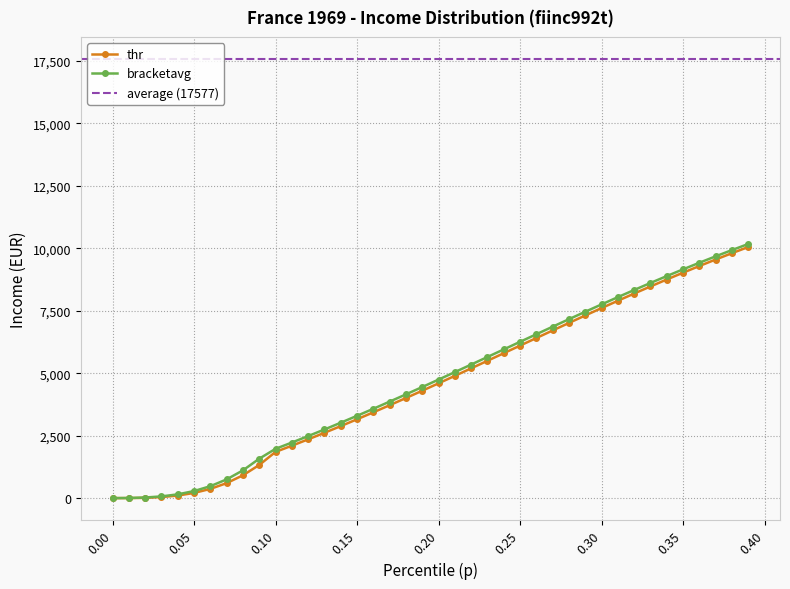

How many values in thr are above zero?

39